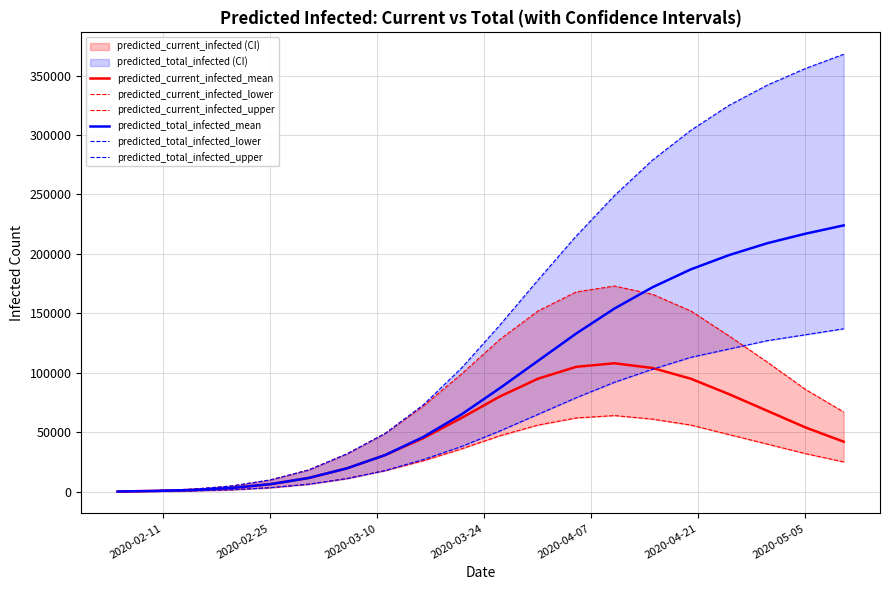

What is the maximum value for predicted_total_infected_mean?

224000